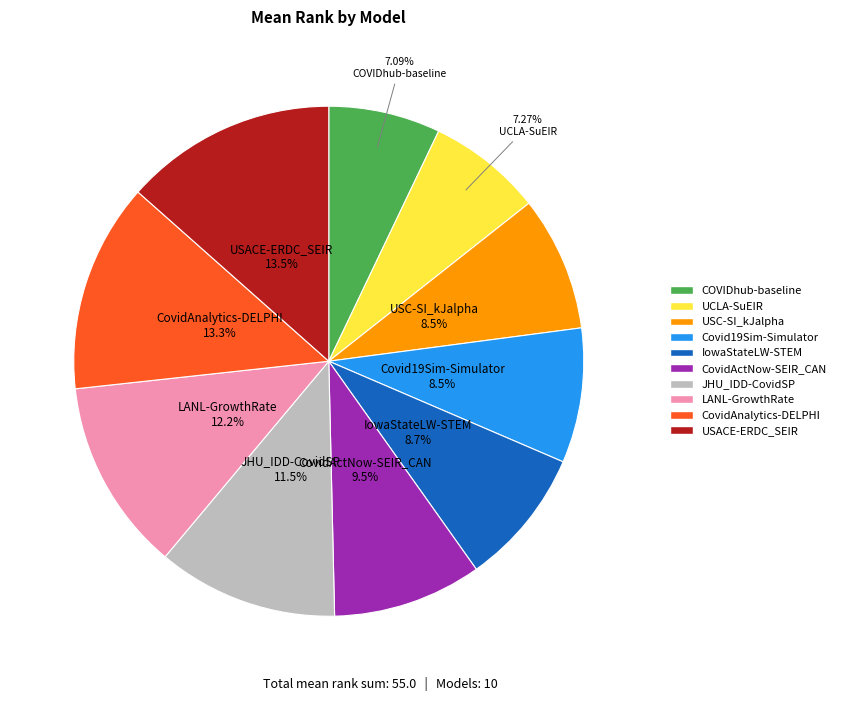

To the nearest percent, what is the difference between the largest and smallest slice percentages?

6%